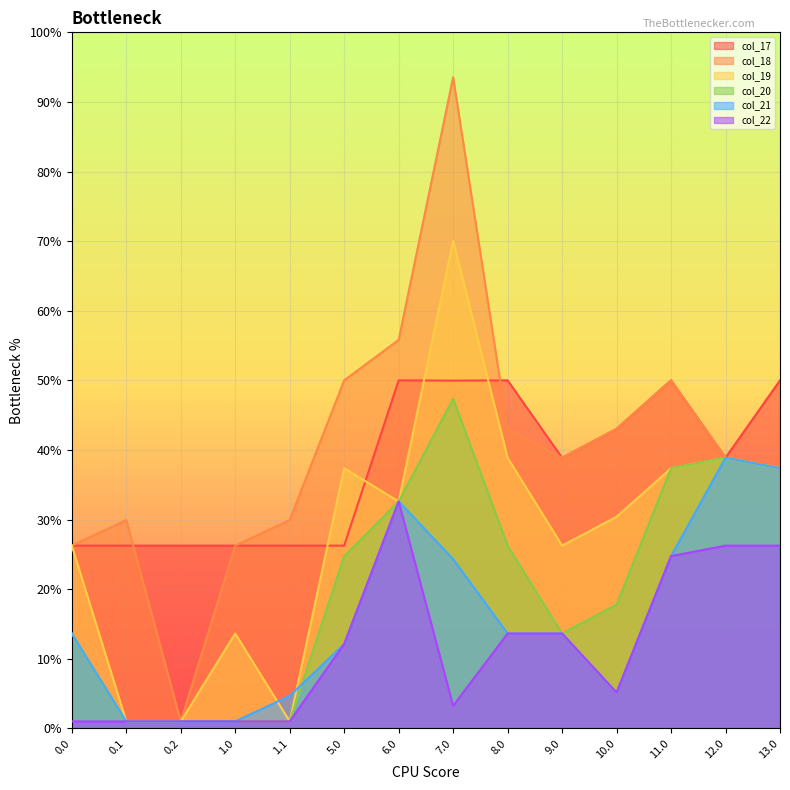

What is the sum of all col_19 values?

392.1